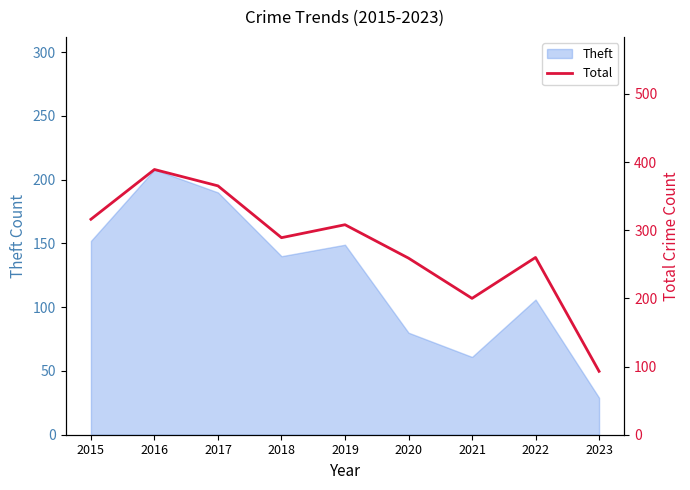

What is the minimum value for Theft?

29